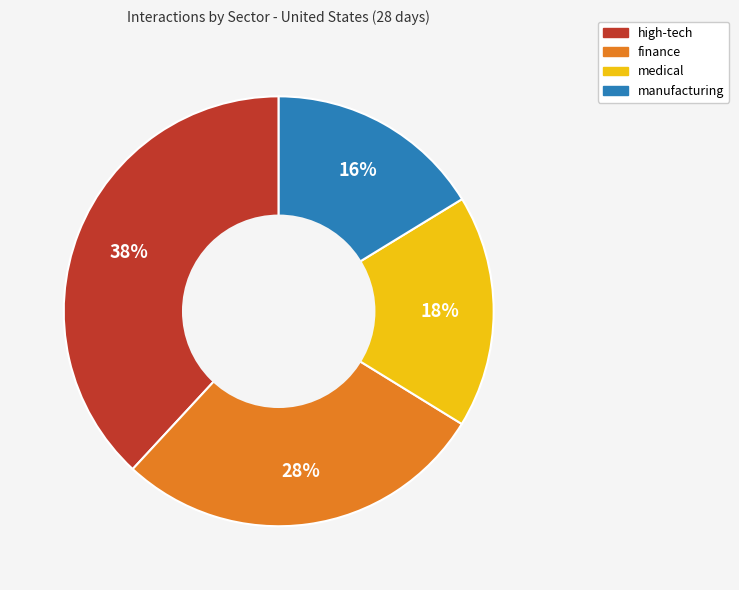

Does finance account for over 50% of the chart?

No